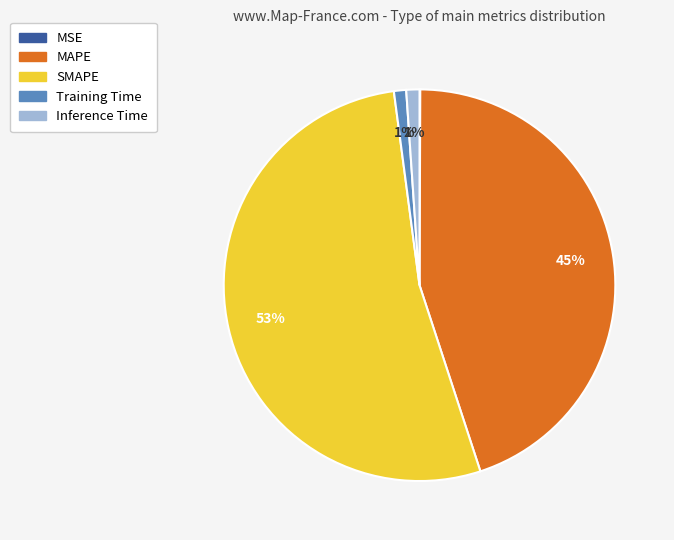

The Training Time slice represents 1% of the pie. True or false?

True